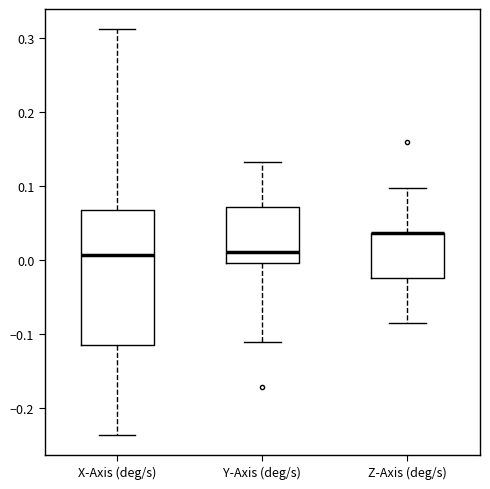

Reading left to right, read every box against the y-axis: the position of its median line, the range the box covers, and the ends of its whiskers. The values are not printed on the chart, so give them approximately, as read against the axis.

X-Axis (deg/s): median 0.01, box -0.12 to 0.07, whiskers -0.24 to 0.31
Y-Axis (deg/s): median 0.01, box 0.00 to 0.07, whiskers -0.11 to 0.13
Z-Axis (deg/s): median 0.04 (drawn on the box's upper edge), box -0.02 to 0.04, whiskers -0.09 to 0.10